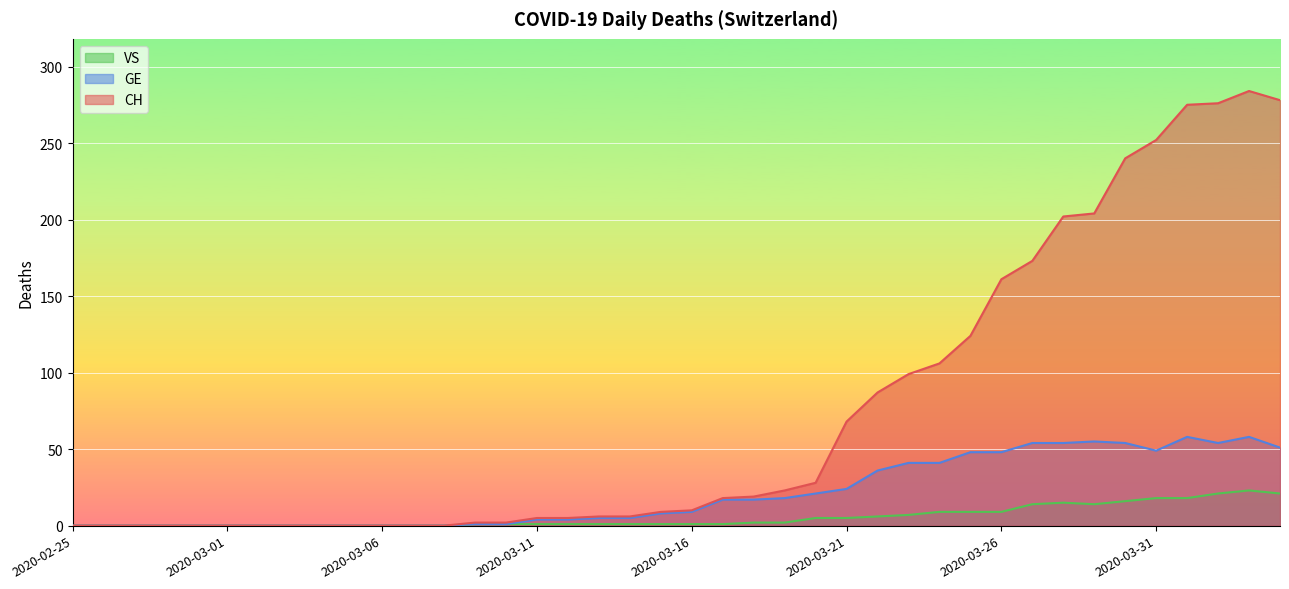

Which series has the largest total across all categories?

CH